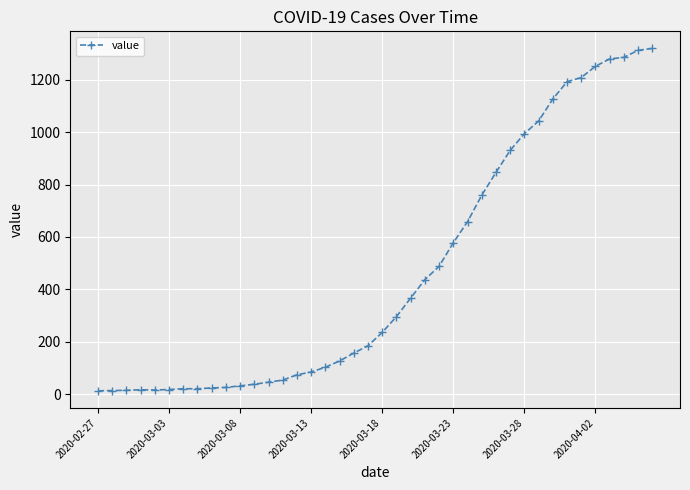

What is the sum of all values?

18689